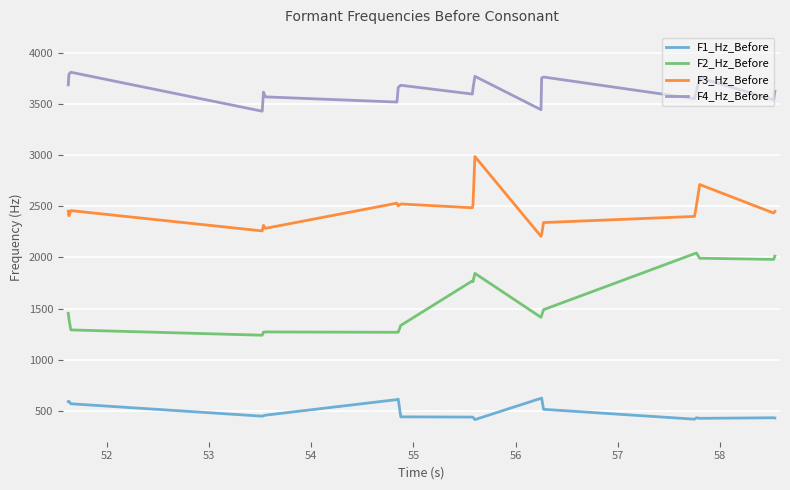

What is the minimum value for F3_Hz_Before?

2205.5